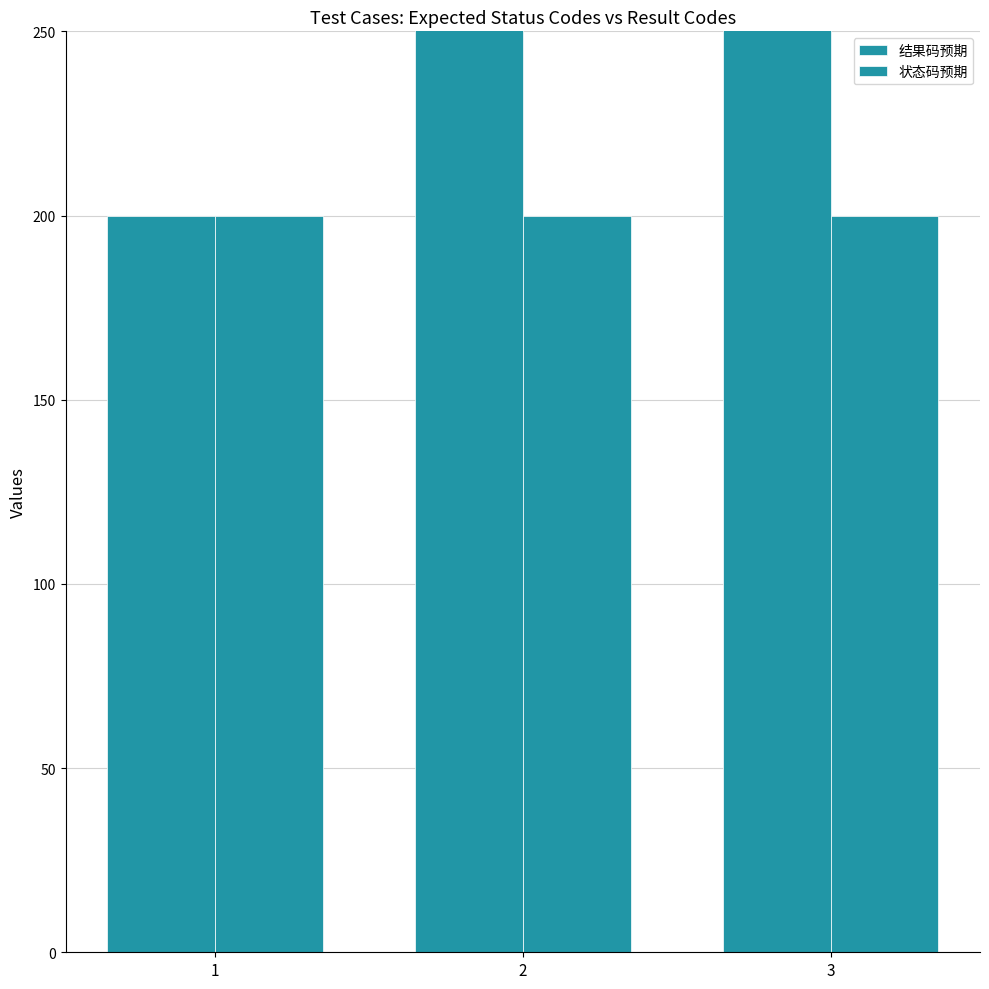

Is it true that 结果码预期 equals 401 at 2?

True